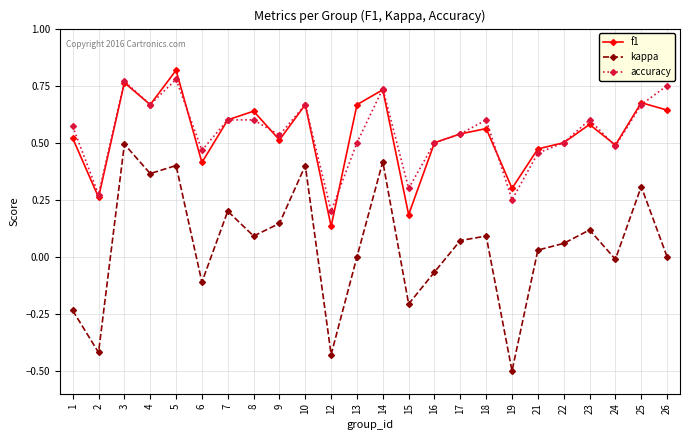

What is the smallest value displayed?

-0.5